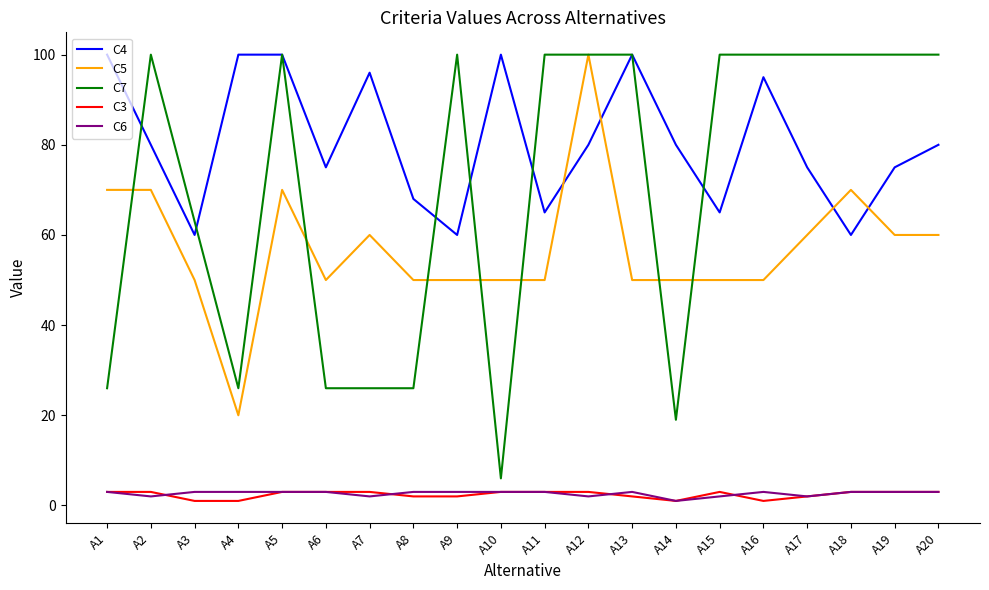

True or false: C4 has more than 0 interior local peaks.

True